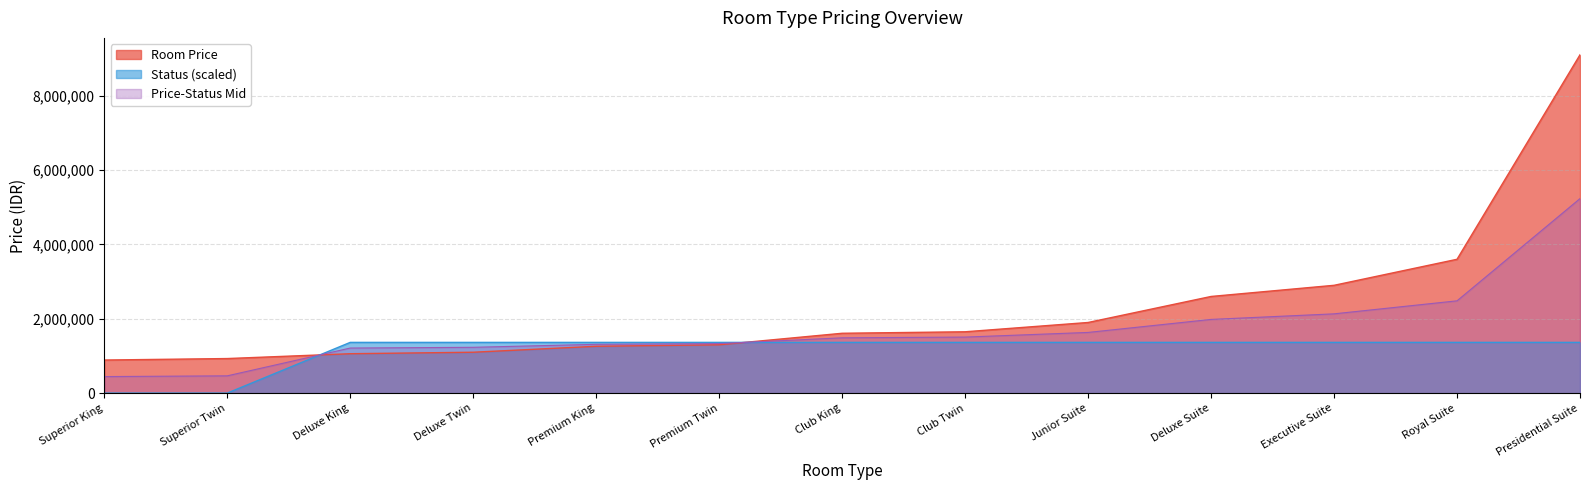

The value of Status at Club King is 2419641. True or false?

False